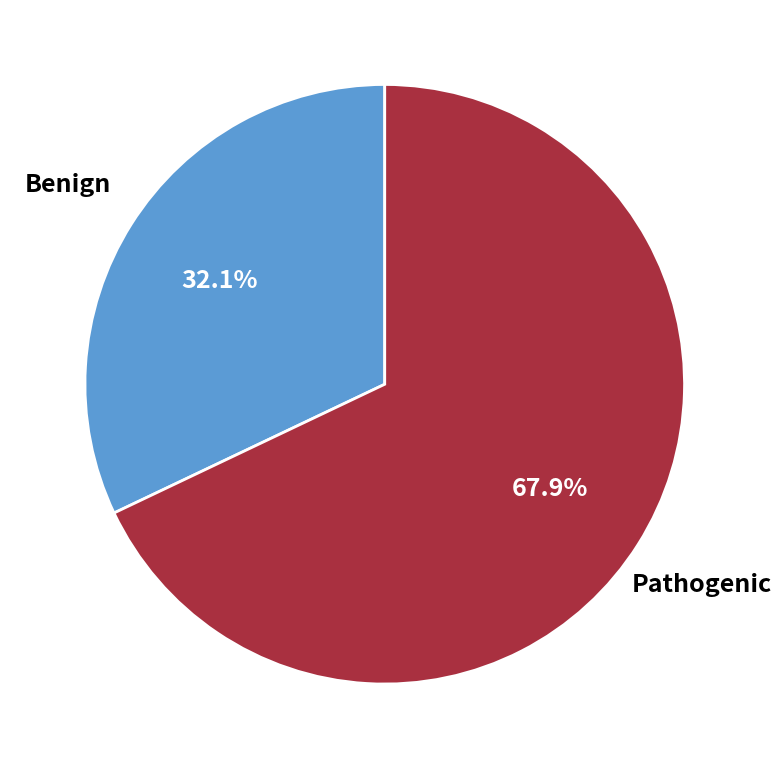

Which category accounts for the majority?

Pathogenic